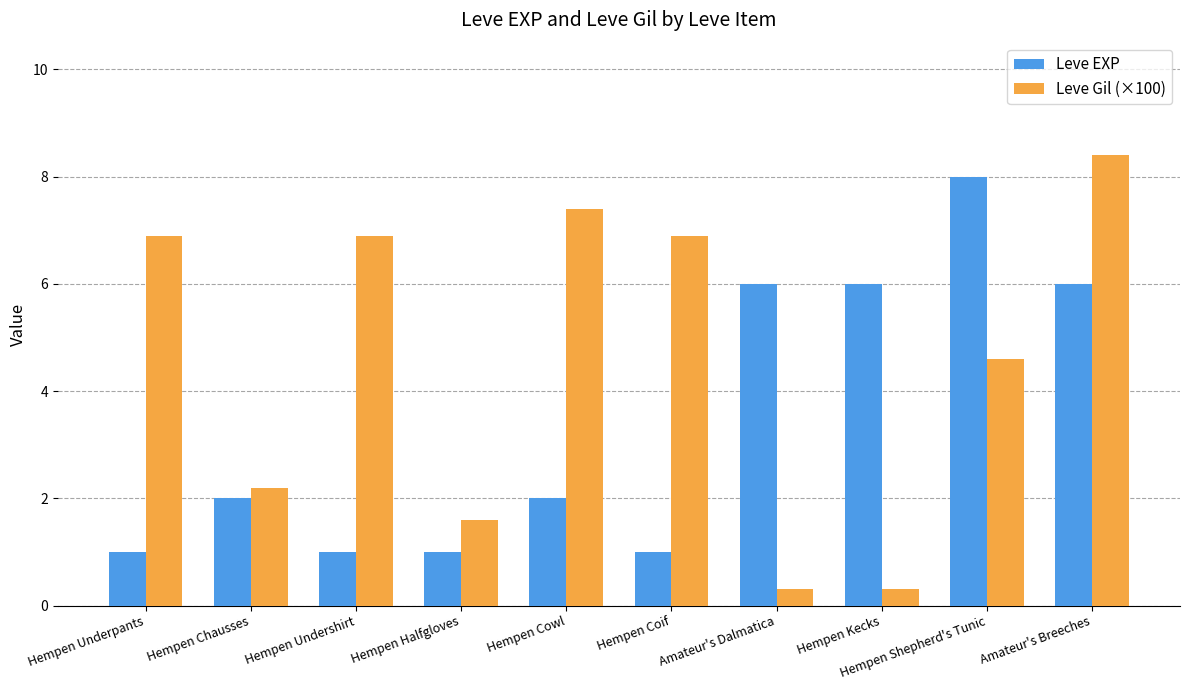

Rank the series by their maximum value, from highest to lowest.

Leve Gil (×100), Leve EXP